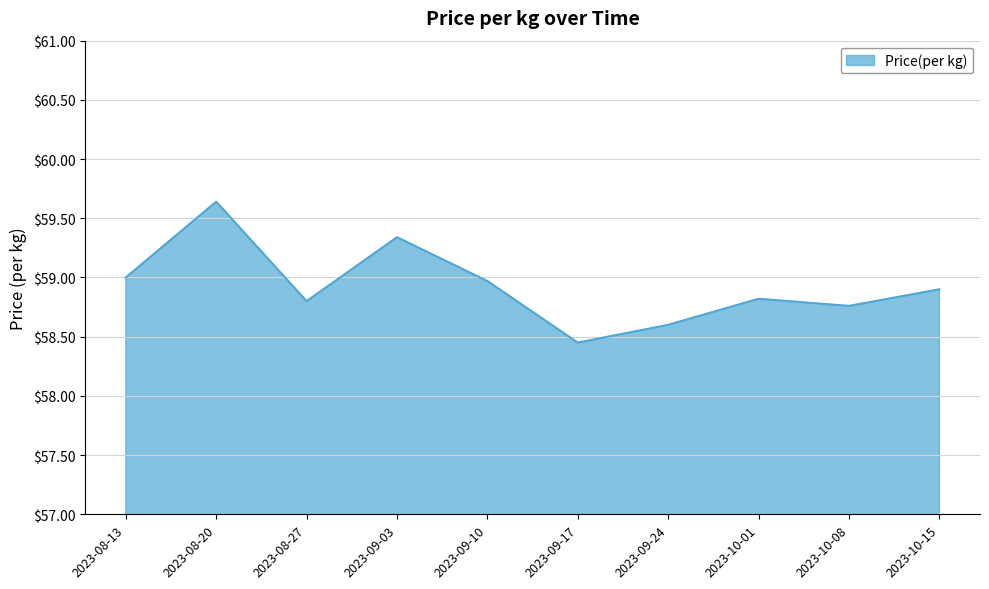

Between 2023-09-10 and 2023-10-15, which is larger?

2023-09-10